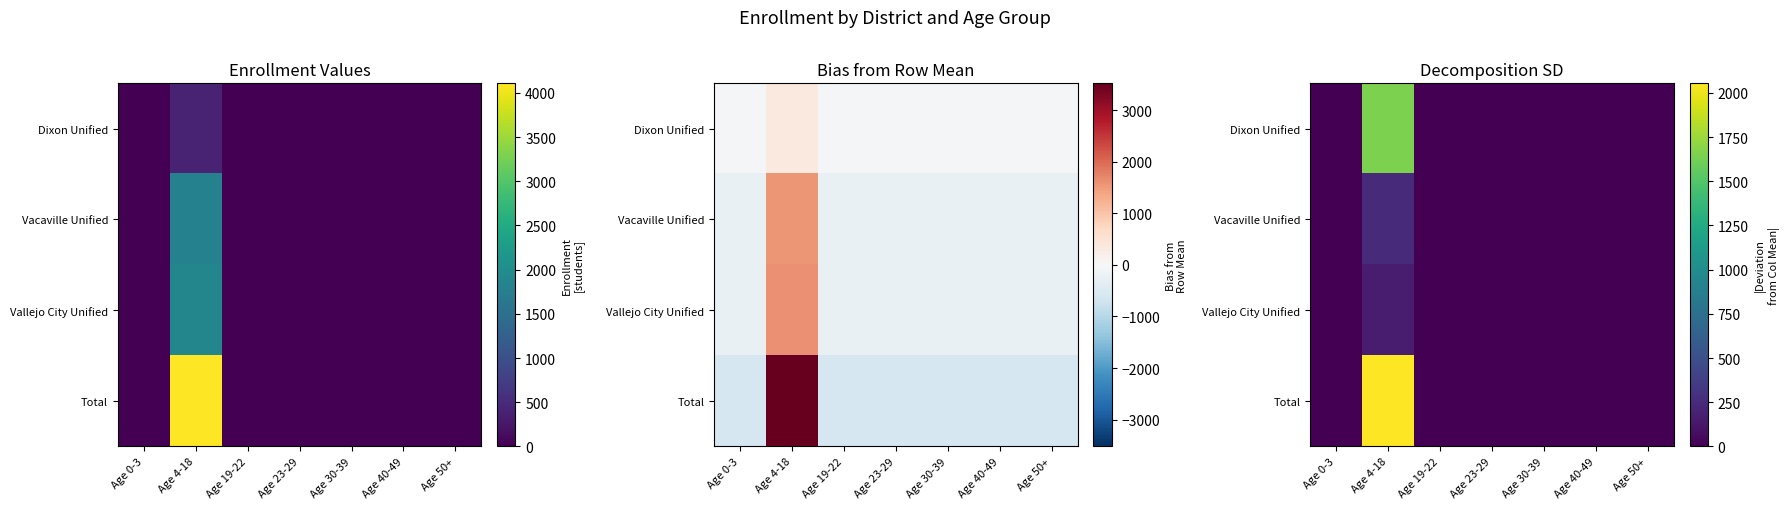

What is the sum of the Total values at Age 19-22 and Age 0-3?

3